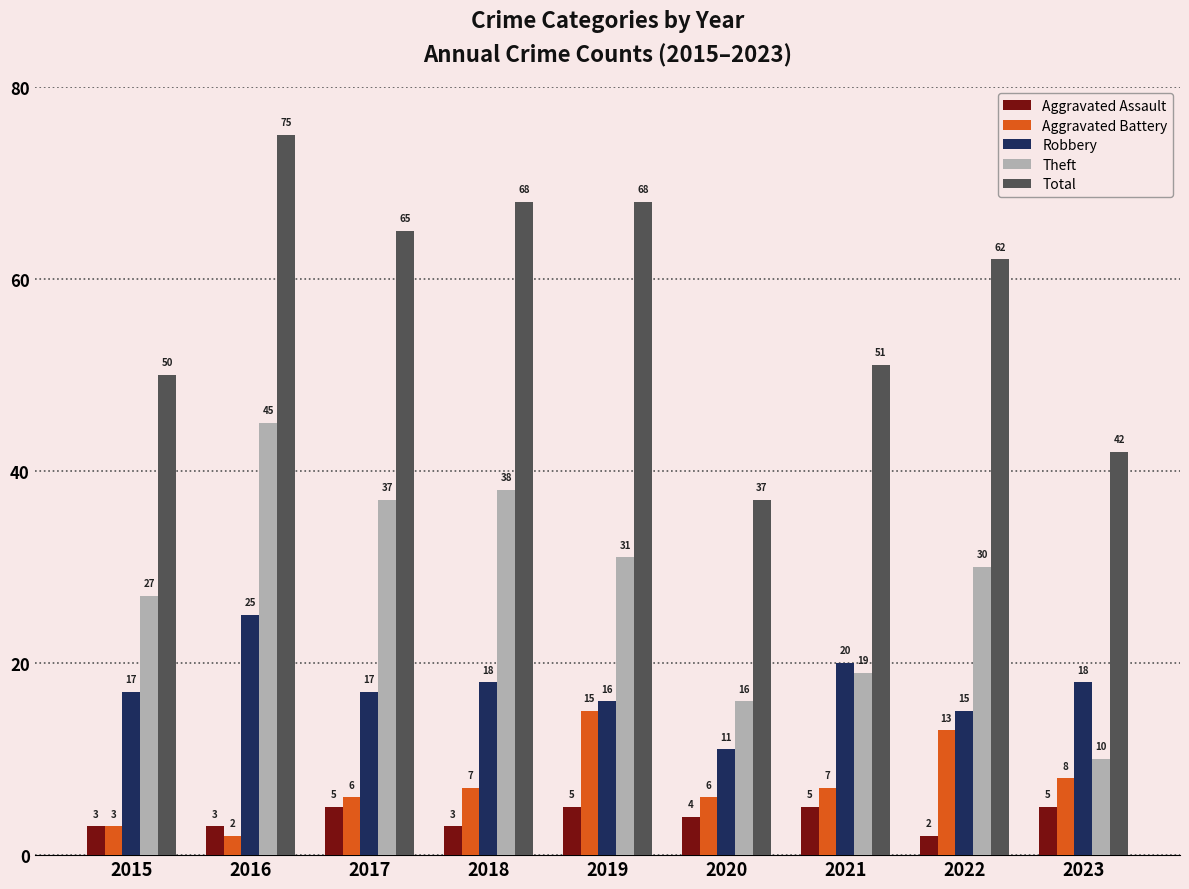

Reading left to right, list all the values displayed in this chart.

Aggravated Assault: 3	3	5	3	5	4	5	2	5
Aggravated Battery: 3	2	6	7	15	6	7	13	8
Robbery: 17	25	17	18	16	11	20	15	18
Theft: 27	45	37	38	31	16	19	30	10
Total: 50	75	65	68	68	37	51	62	42